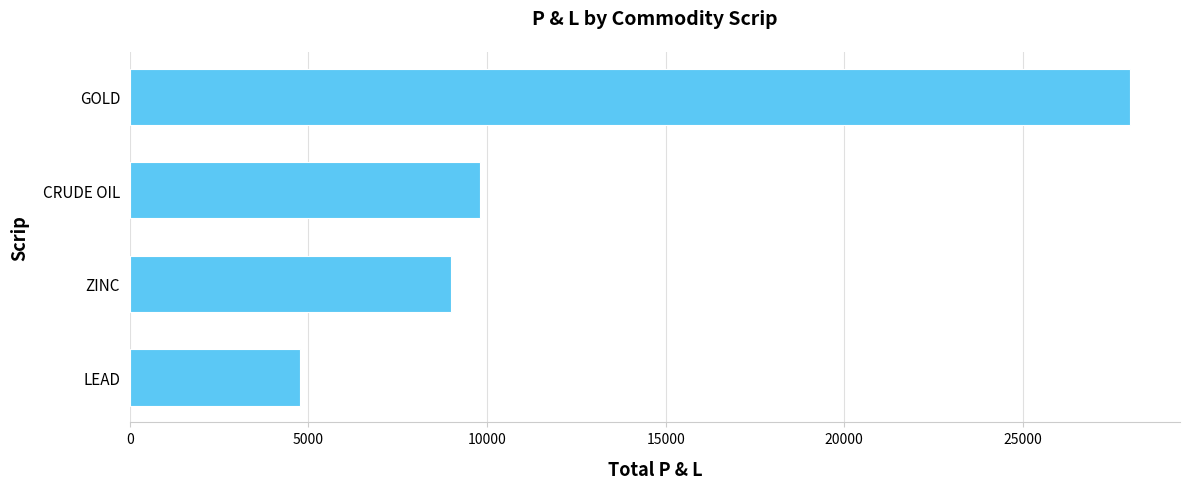

Are the bars horizontal?

Yes